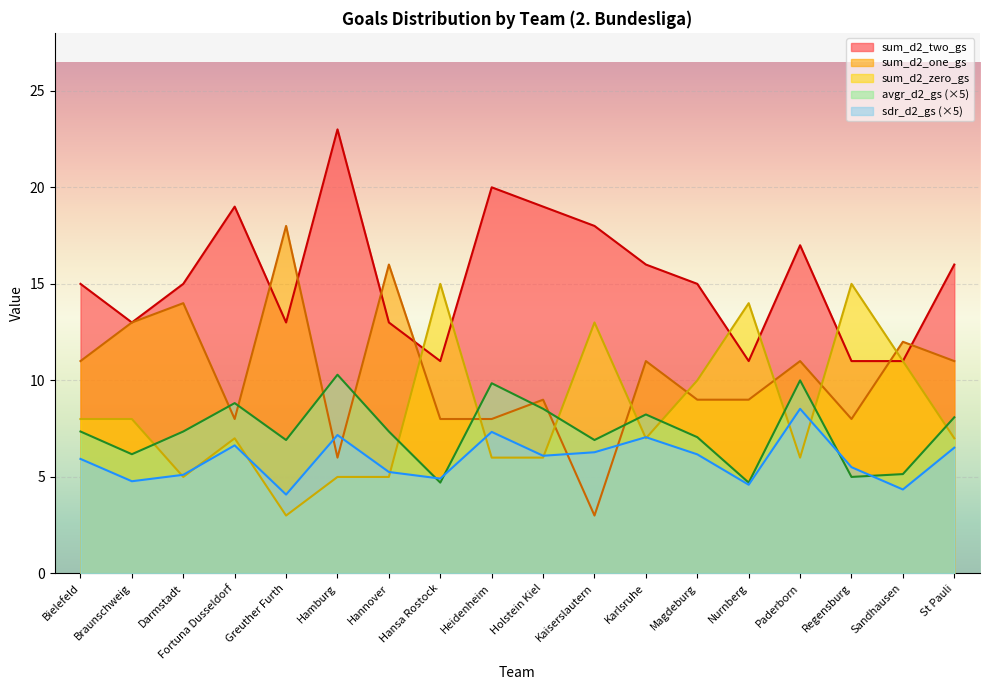

At which category is the sum across all series the highest?

Paderborn